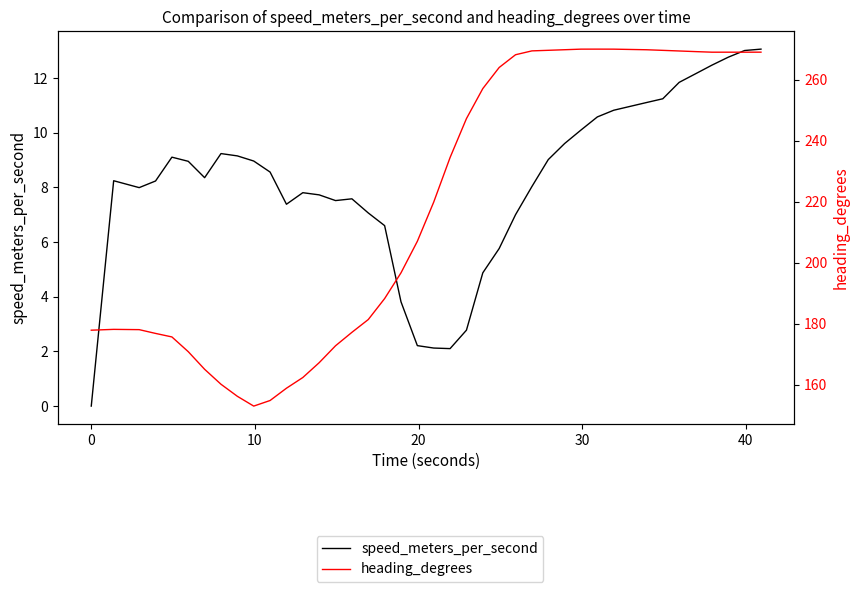

Reading right to left, transcribe all the data shown in this chart.

speed_meters_per_second: 13.1	13.0	12.8	12.5	12.2	11.8	11.2	11.1	10.8	10.6	10.1	9.6	9.0	8.0	7.0	5.8	4.9	2.8	2.1	2.1	2.2	3.8	6.6	7.1	7.6	7.5	7.7	7.8	7.4	8.6	9.0	9.2	9.2	8.4	9.0	9.1	8.2	8.0	8.2	0.0
heading_degrees: 269.0	269.0	269.0	269.0	269.2	269.4	269.6	269.8	270.0	270.0	270.0	269.8	269.6	269.4	268.2	264.0	257.1	247.2	234.5	219.9	207.0	196.7	188.2	181.4	177.2	172.8	167.2	162.4	158.8	154.8	153.0	156.2	160.1	165.0	170.8	175.7	176.8	178.0	178.1	177.9